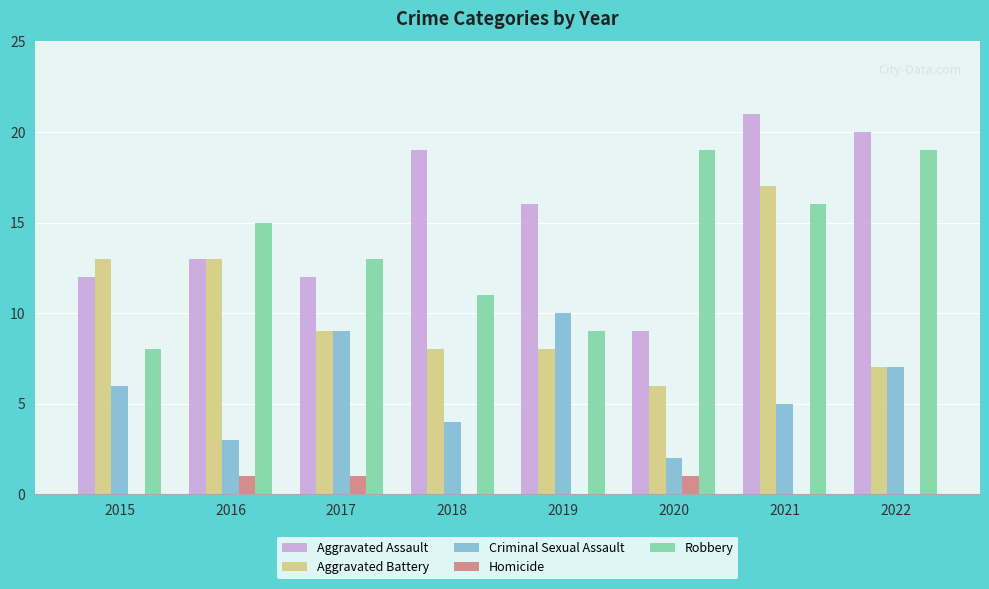

Does the chart contain stacked bars?

No